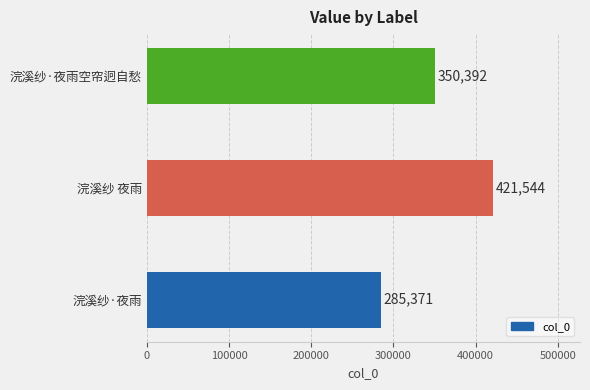

What is the minimum value shown in the chart?

285371